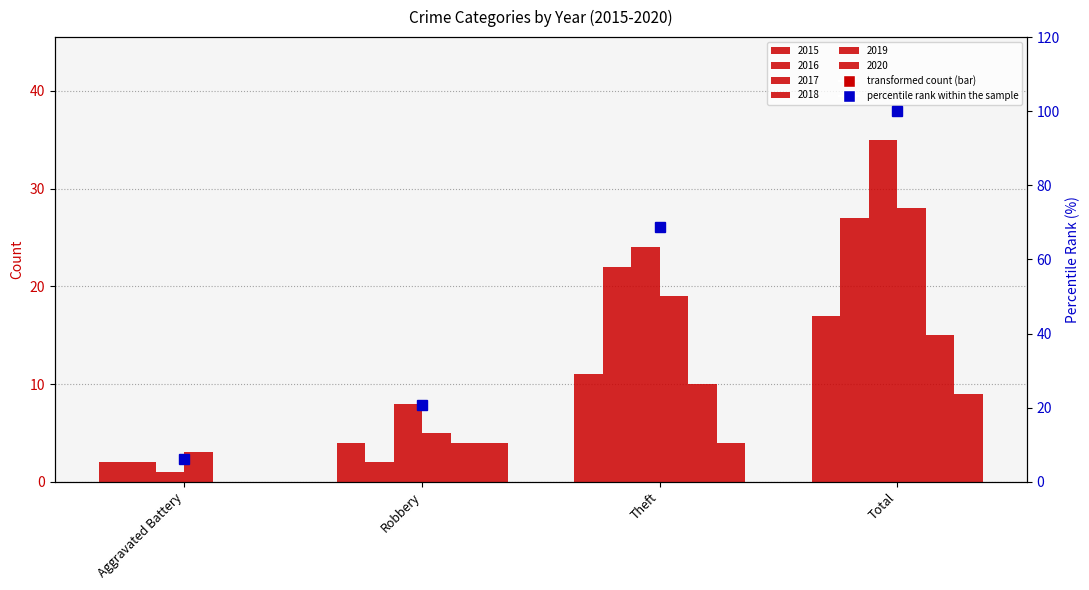

How many bars are there in each group?

6